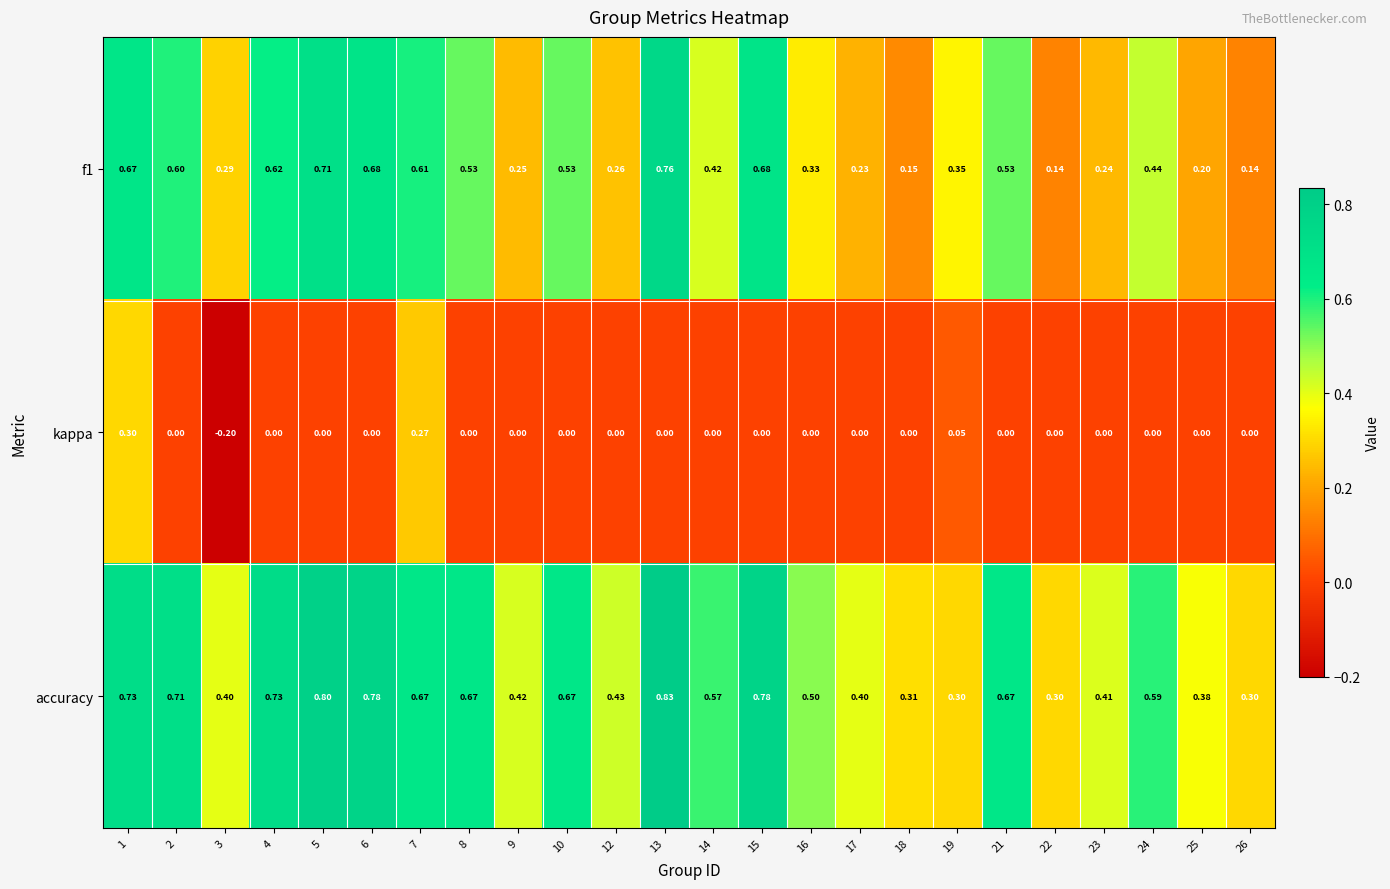

Which series has the largest total across all categories?

accuracy